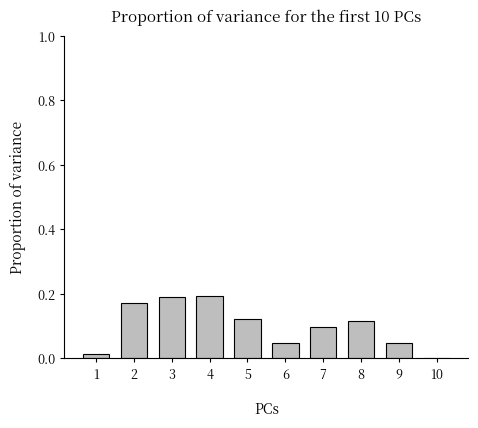

What is the sum of the values at 7 and 2?

0.3